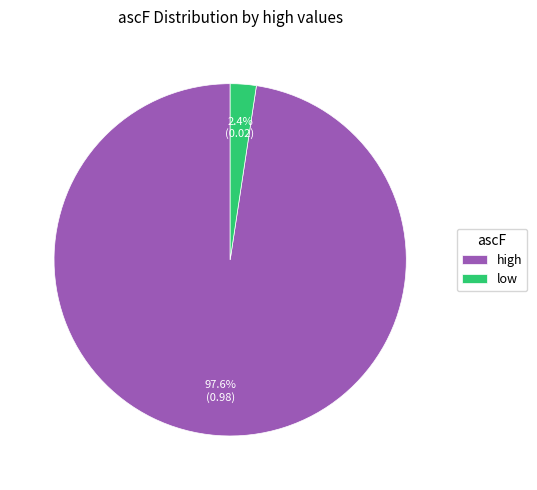

The high slice represents 98% of the pie. True or false?

True